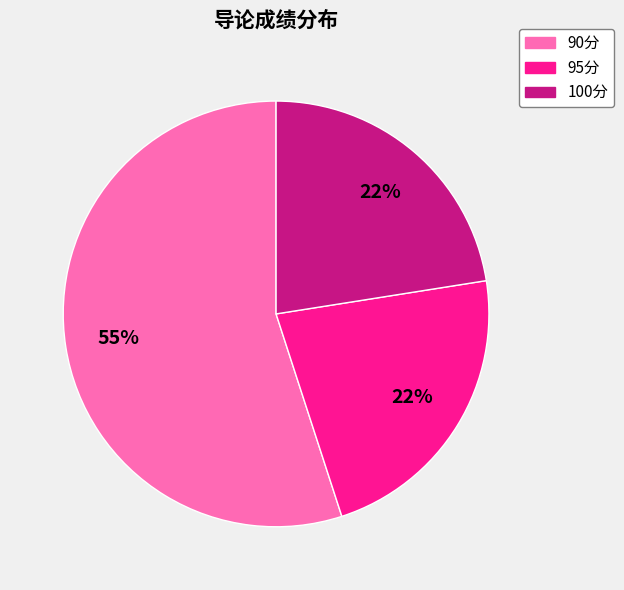

To the nearest percent, what is the average slice percentage?

33%